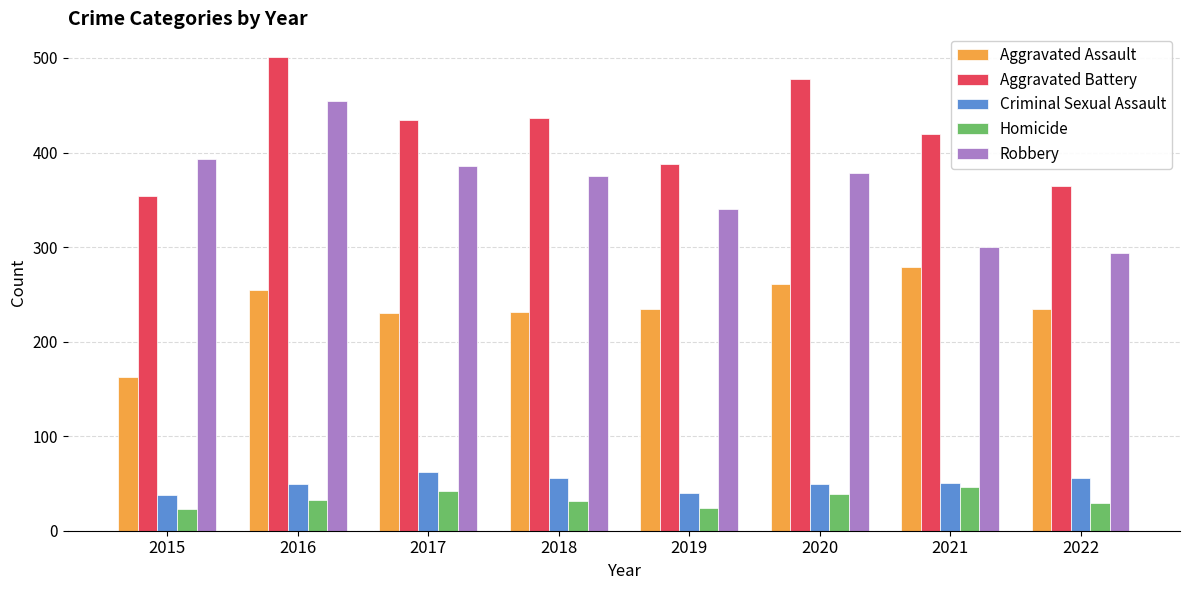

What is the difference between the maximum and minimum values in the Robbery series?

161